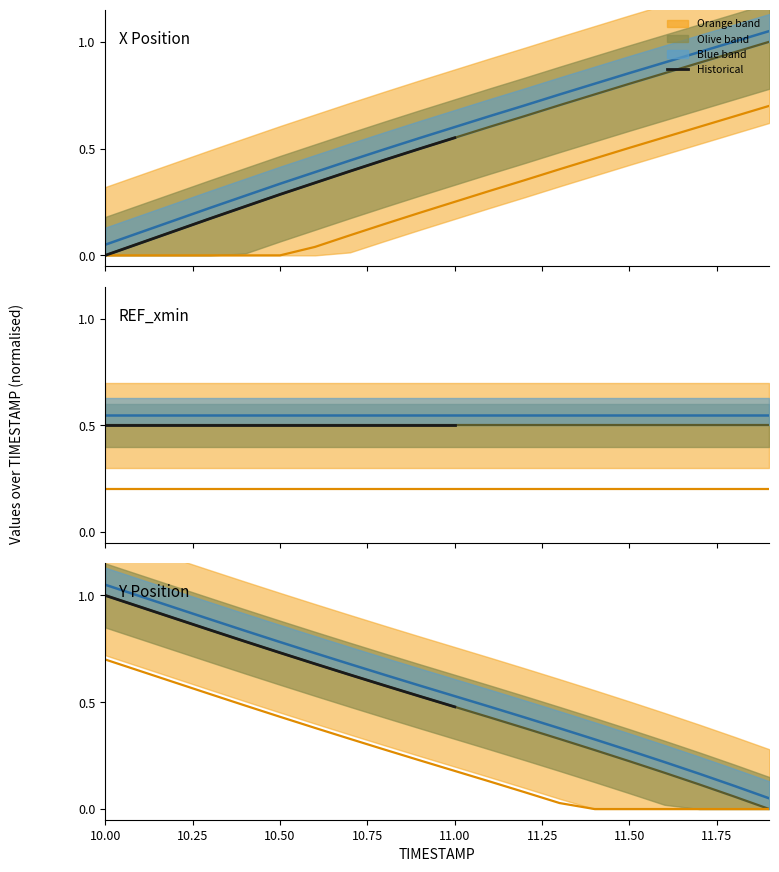

Which series has the widest spread of values?

X